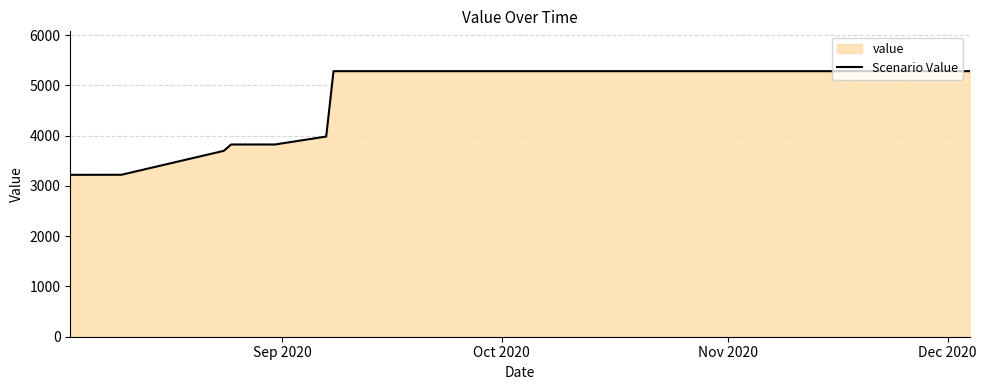

What is the sum of all values?

95702.9